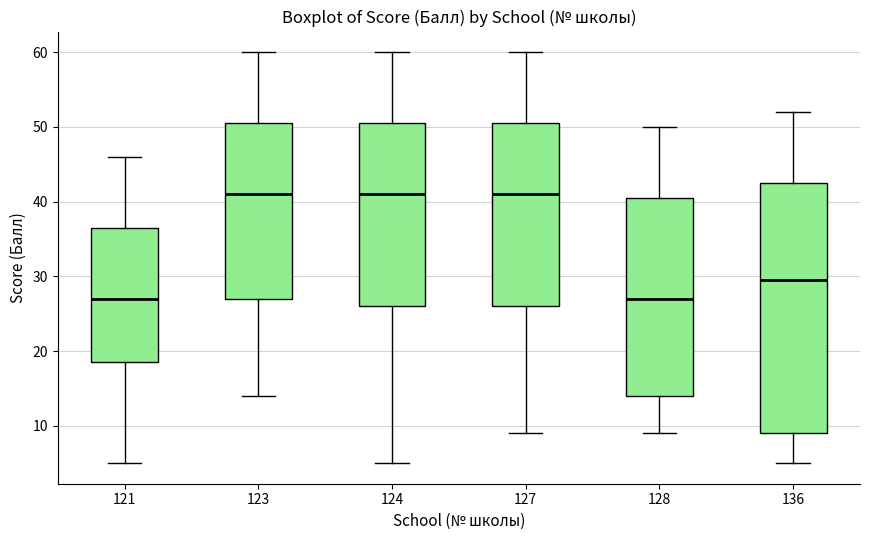

Reading left to right, transcribe this box plot: for each box, give where its median line is, the range the box spans, and where its two whiskers end, as read against the y-axis. The values are not printed on the chart, so give them approximately, as read against the axis.

121: median 27, box 19 to 37, whiskers 5 to 46
123: median 41, box 27 to 51, whiskers 14 to 60
124: median 41, box 26 to 51, whiskers 5 to 60
127: median 41, box 26 to 51, whiskers 9 to 60
128: median 27, box 14 to 41, whiskers 9 to 50
136: median 30, box 9 to 43, whiskers 5 to 52